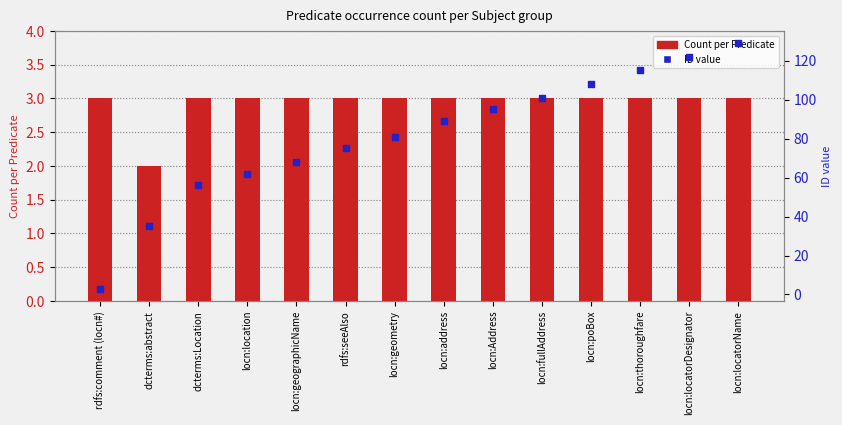

Which series has the largest Y range (max minus min)?

ID value